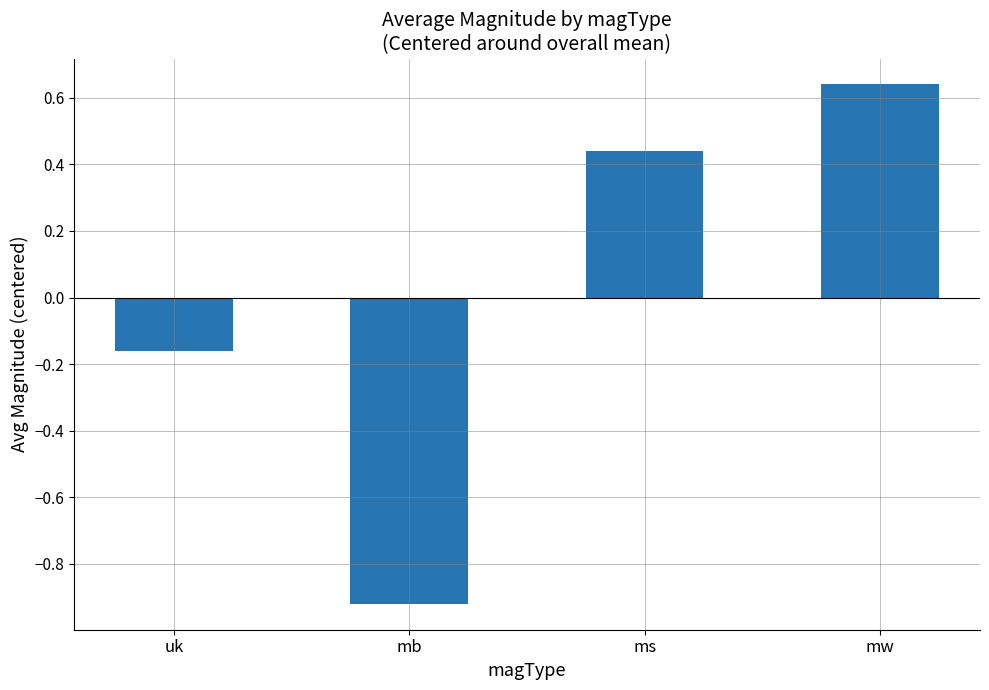

True or false: the data shows 0.7 at ms.

False